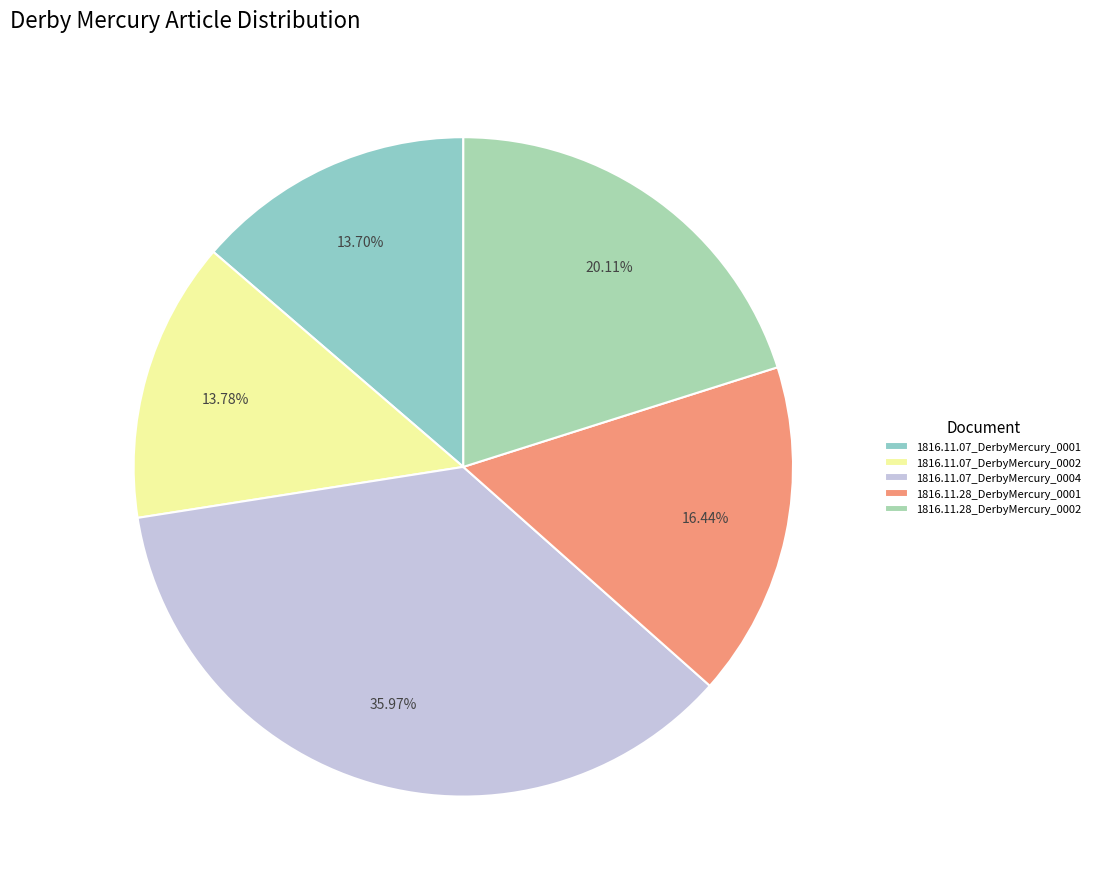

What is the largest slice in the pie chart?

1816.11.07_DerbyMercury_0004